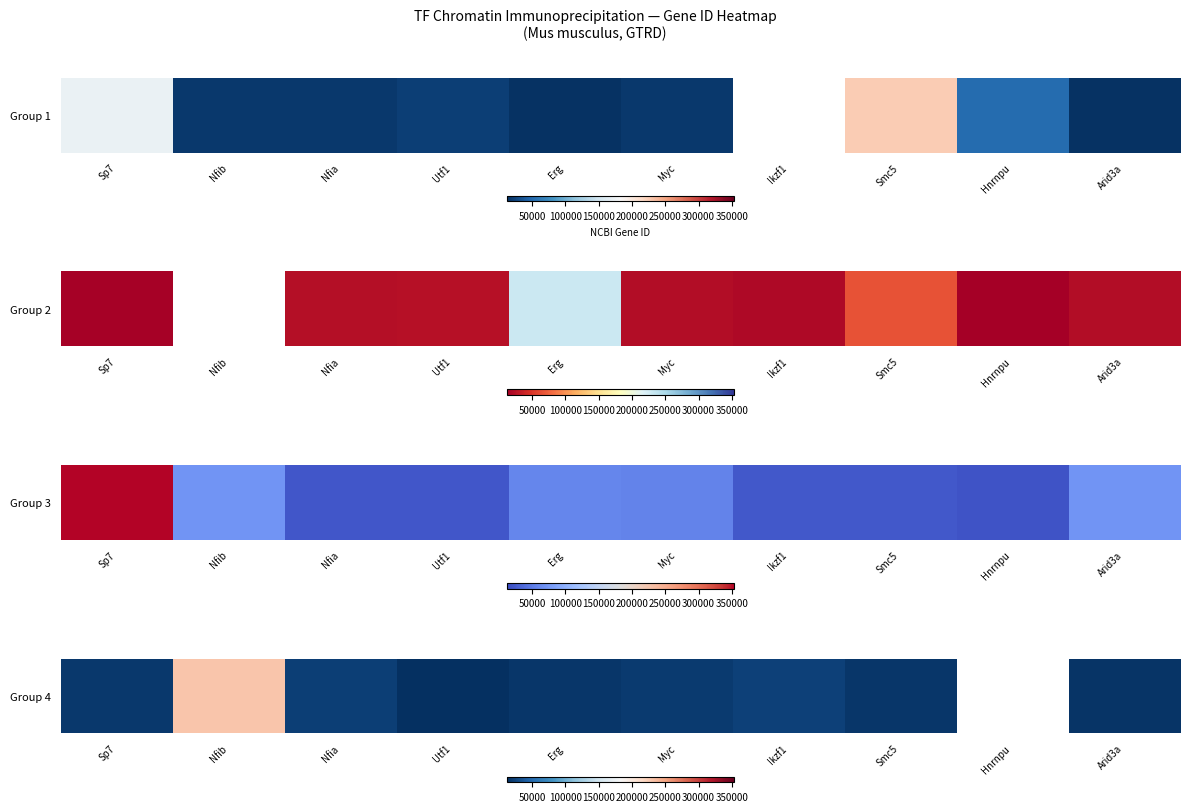

What is the sum of the values at Nfia and Ikzf1?

44703.0